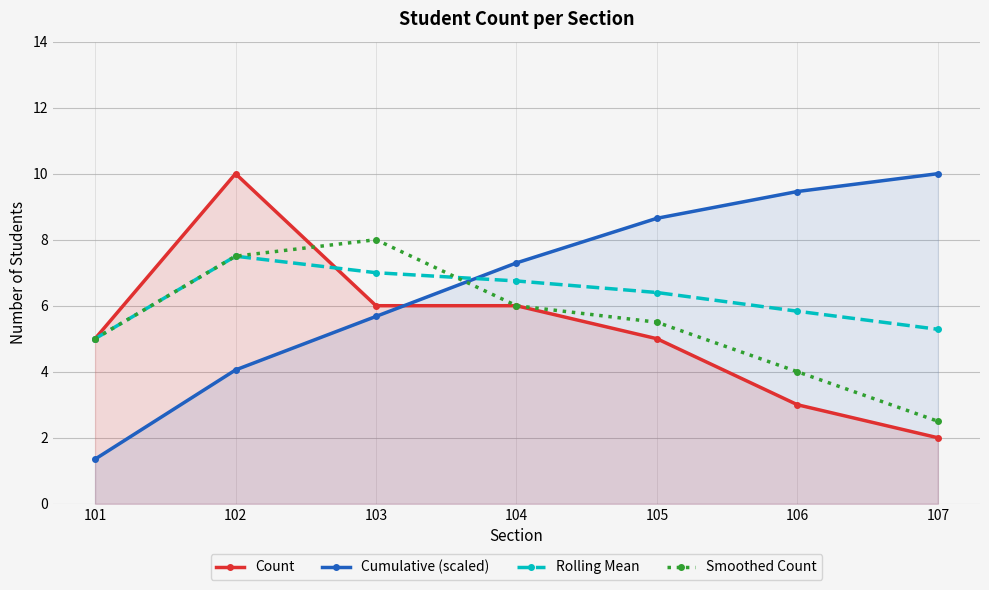

At which label does Count first exceed 5?

102